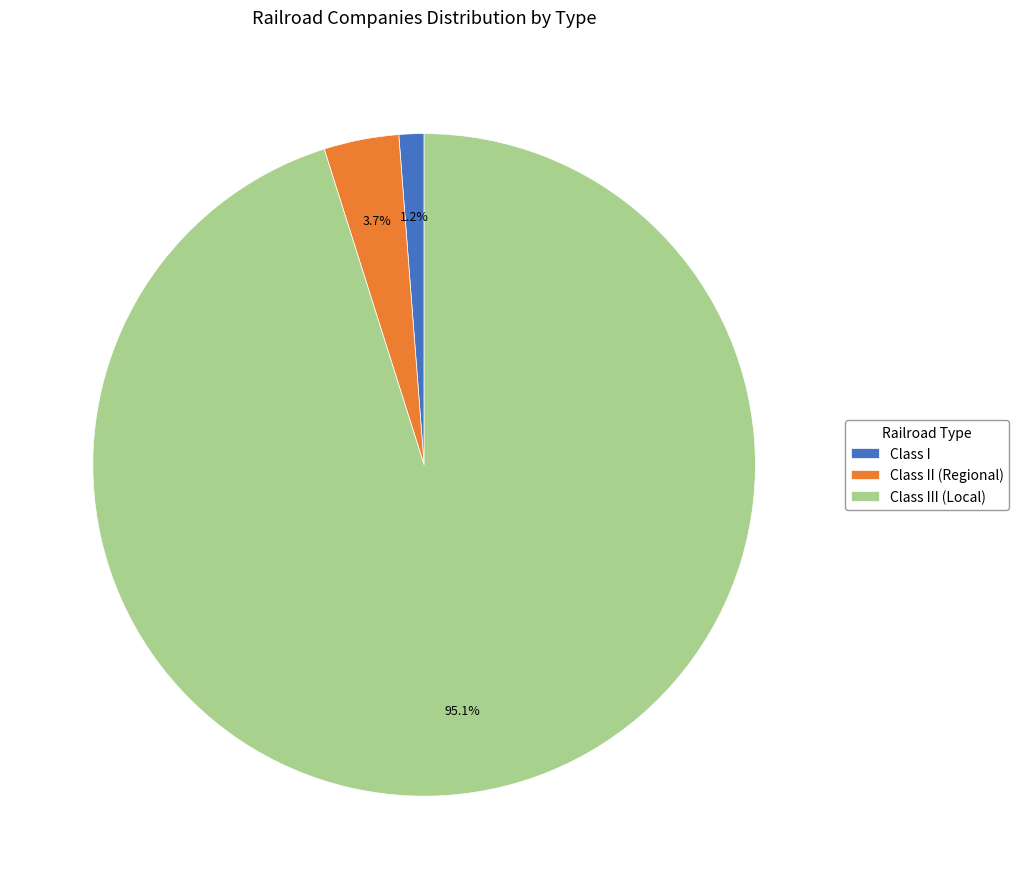

What percentage is the Class I slice, to the nearest percent?

1%